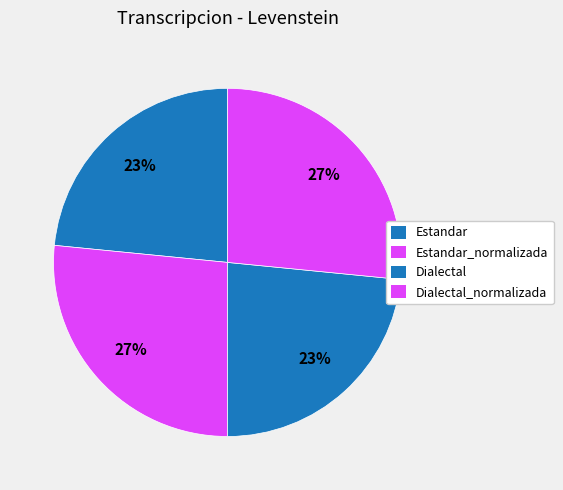

What is the ratio of the value at Dialectal to the value at Dialectal_normalizada?

0.9